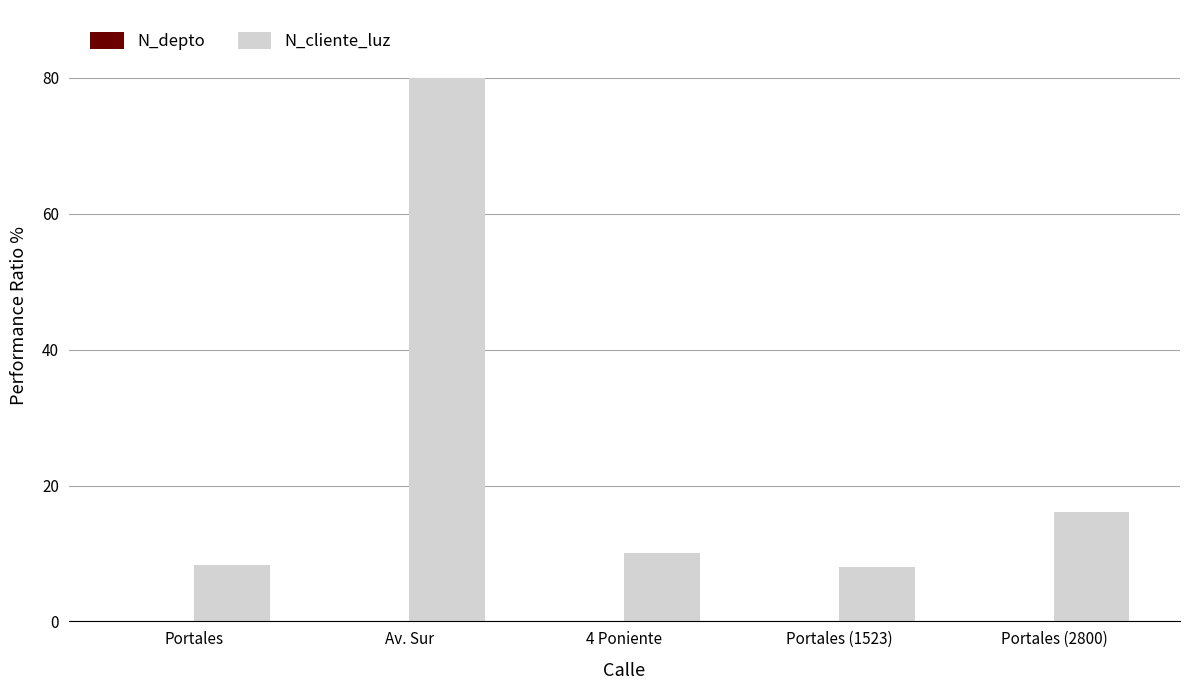

What is the maximum value for N_cliente_luz?

80.0